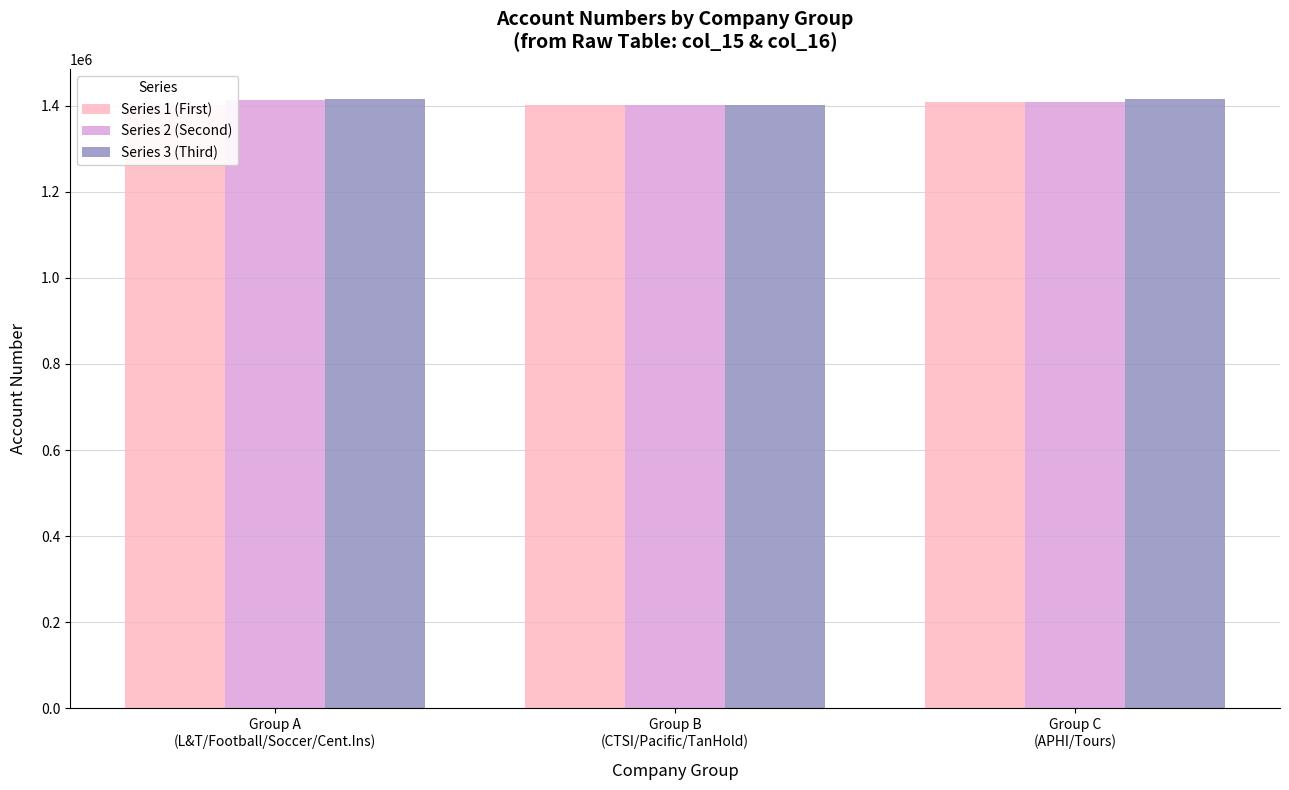

What is the average value of the Series 2 (Second) series?

1407867